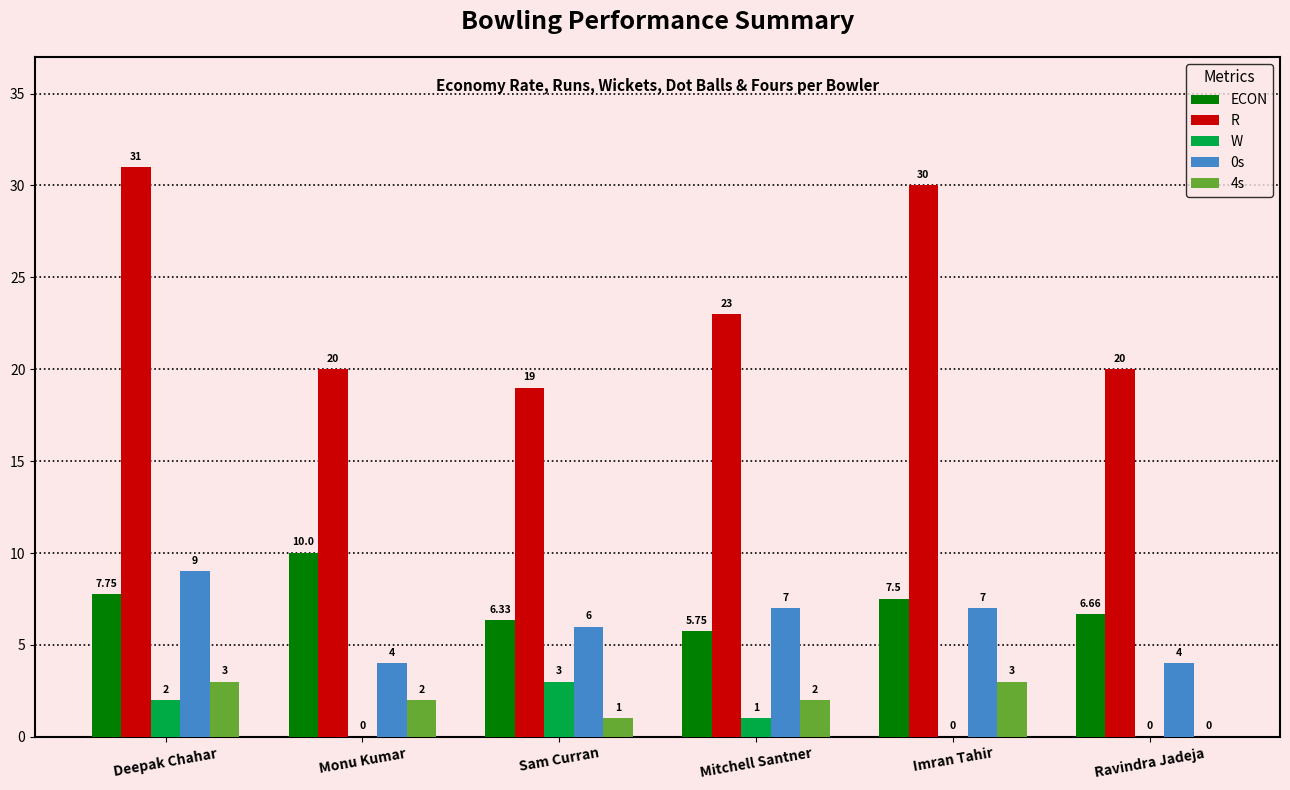

What is the sum of all 4s values?

11.0